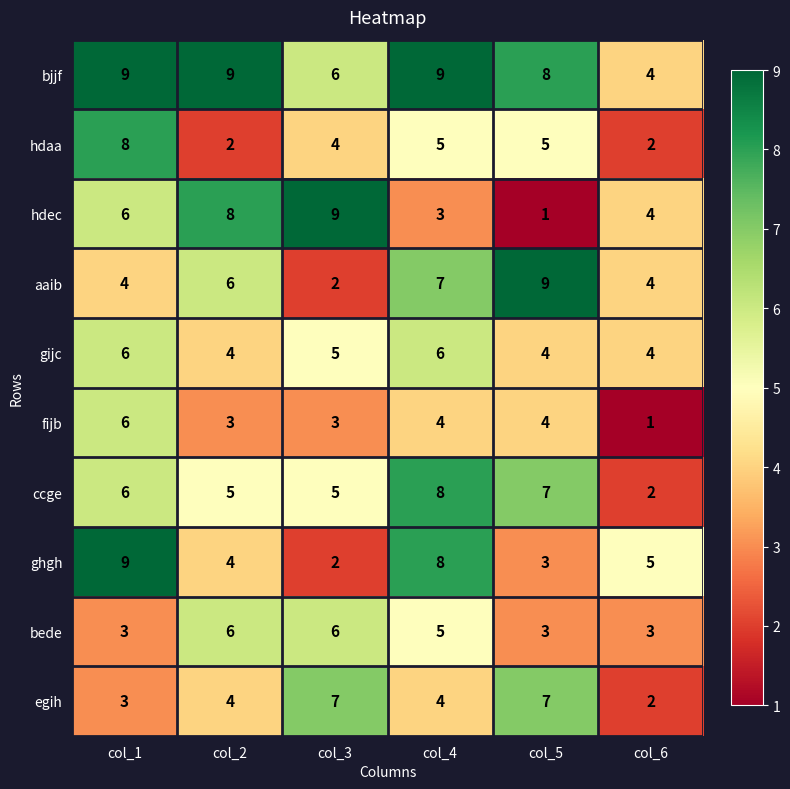

What is the spread (max minus min) of values at col_3?

7